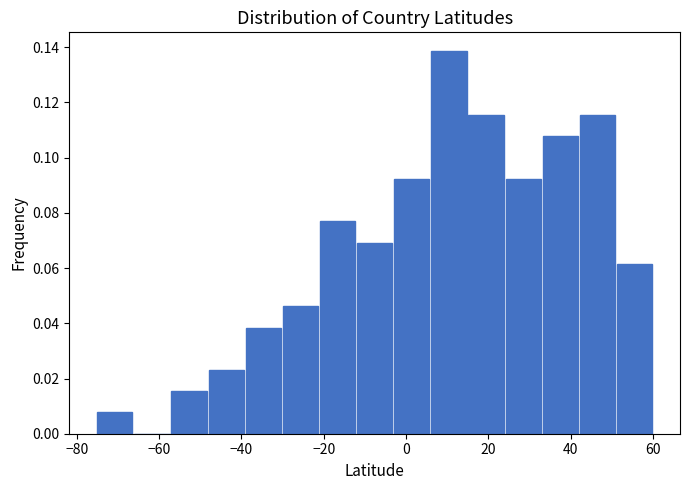

Over which range of the x-axis is the bar tallest?

6 to 14